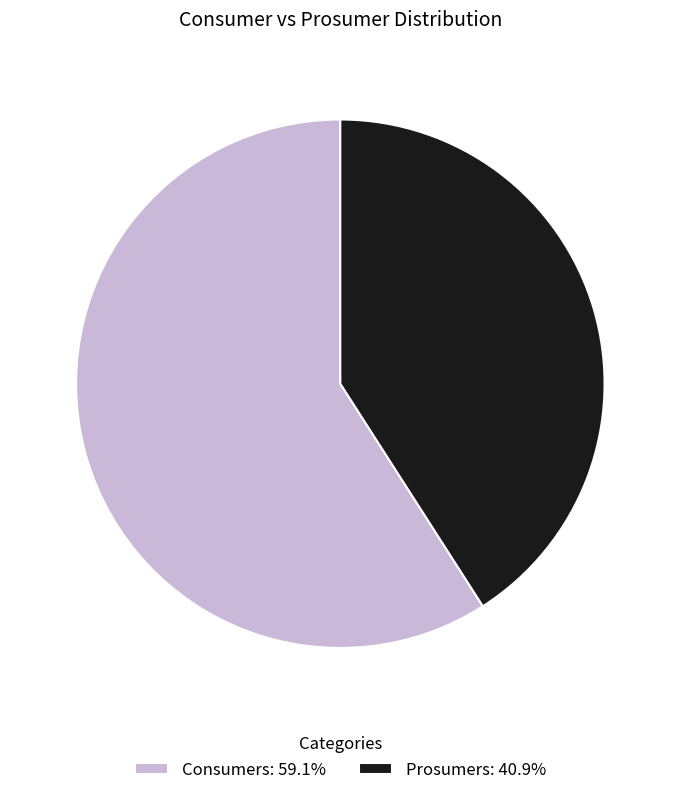

Rank the categories by value from lowest to highest.

Prosumers, Consumers